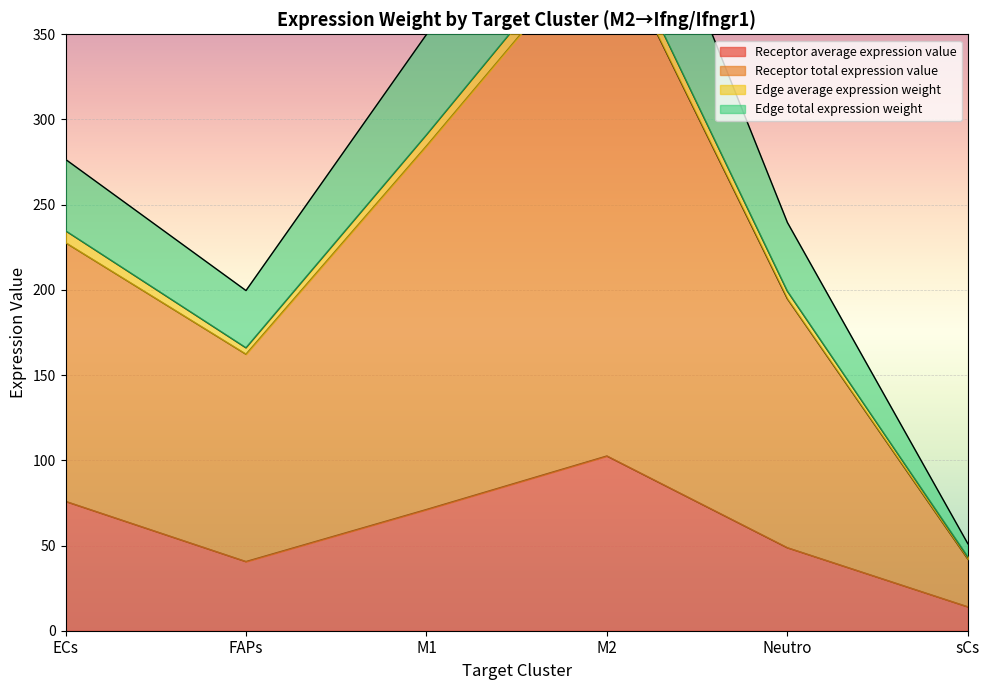

Which category has the lowest value in the Receptor average expression value series?

sCs